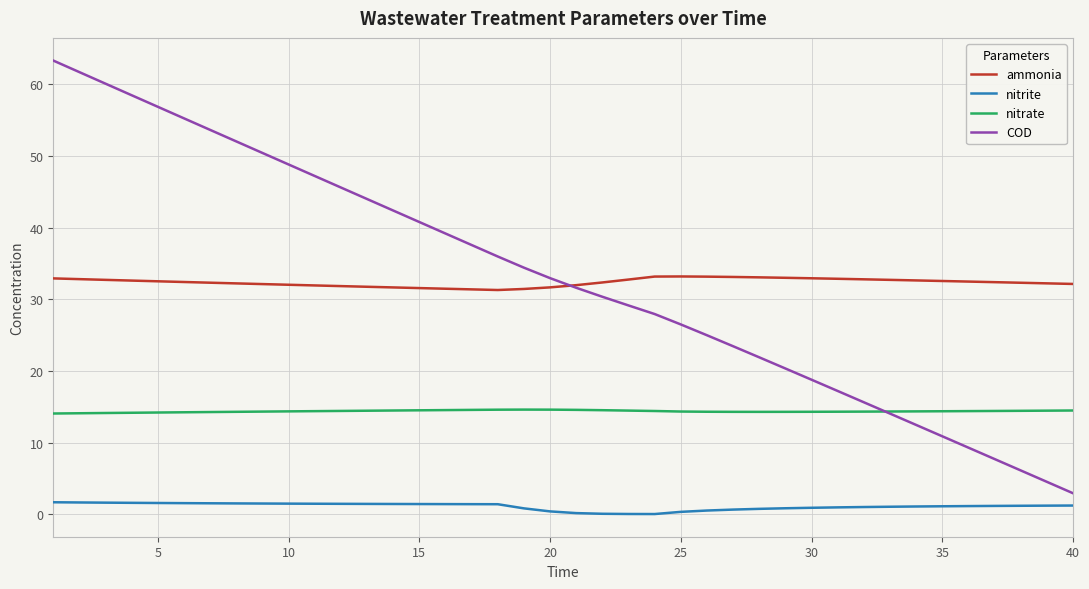

What is the highest value of the COD series?

63.3